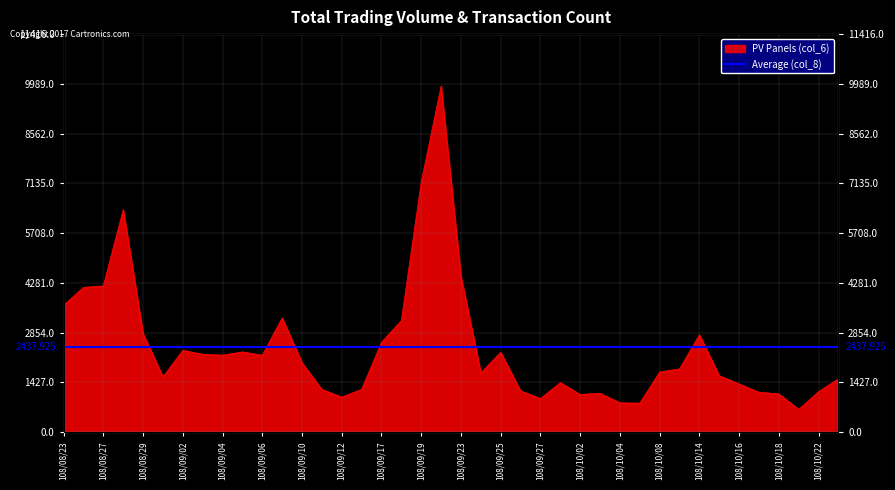

What position from the right is 108/10/08?

10